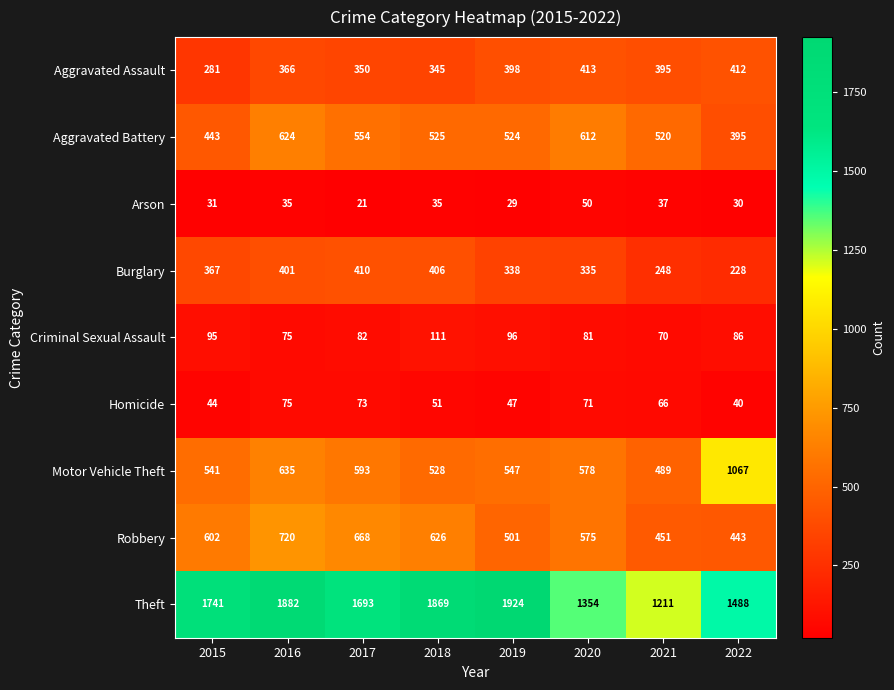

At how many categories does at least one series exceed 1379?

6